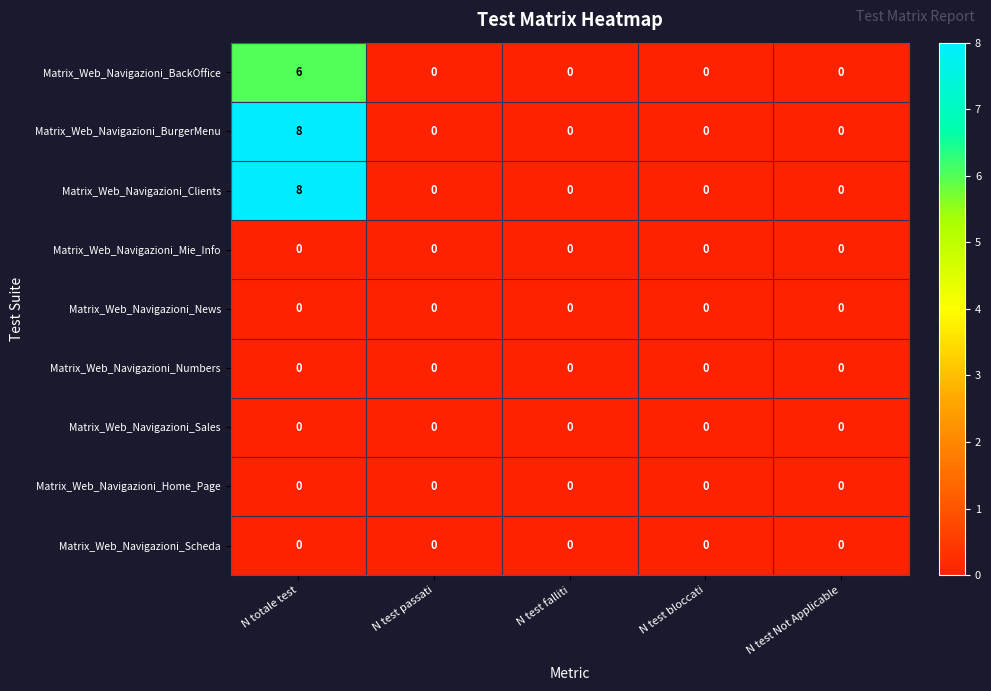

The value of Matrix_Web_Navigazioni_Numbers at N totale test is 0. True or false?

True